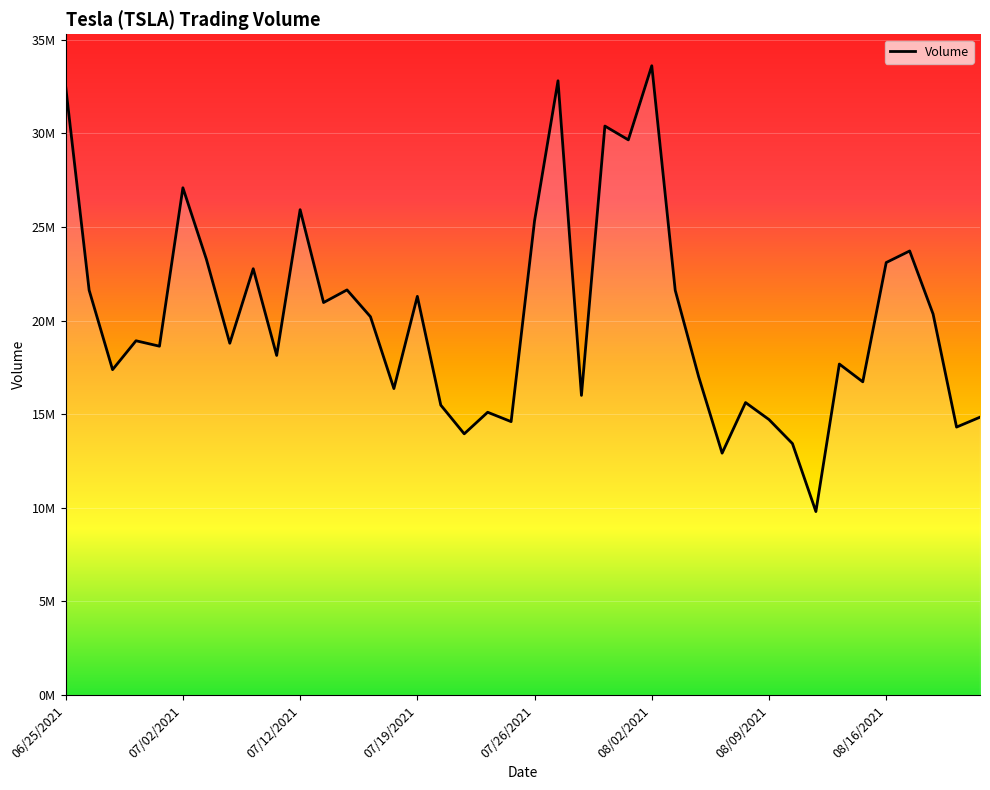

Is this an area chart (filled region under the line)?

Yes